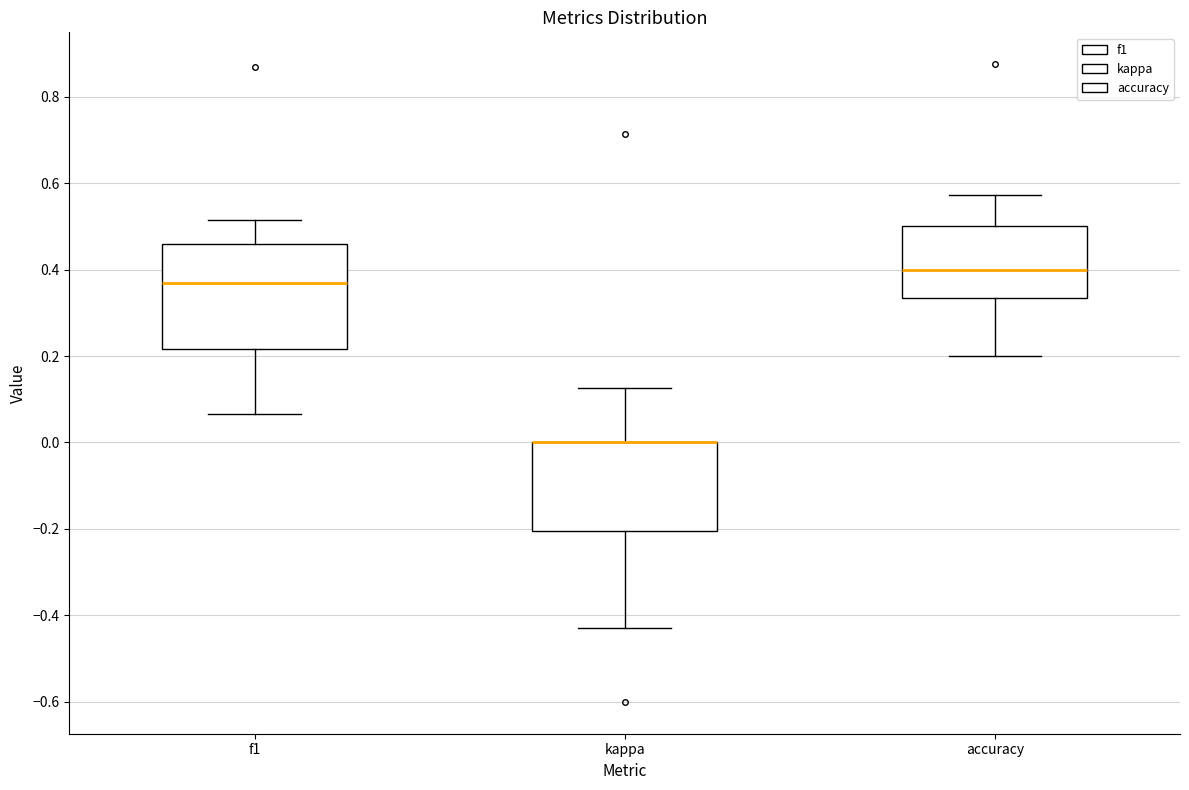

Which box is the tallest, from its lower edge to its upper edge?

f1